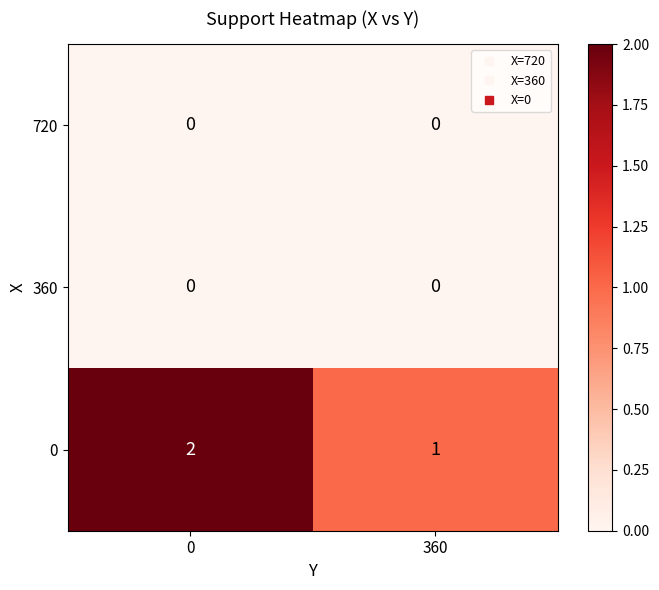

What is the spread (max minus min) of values at 360?

1